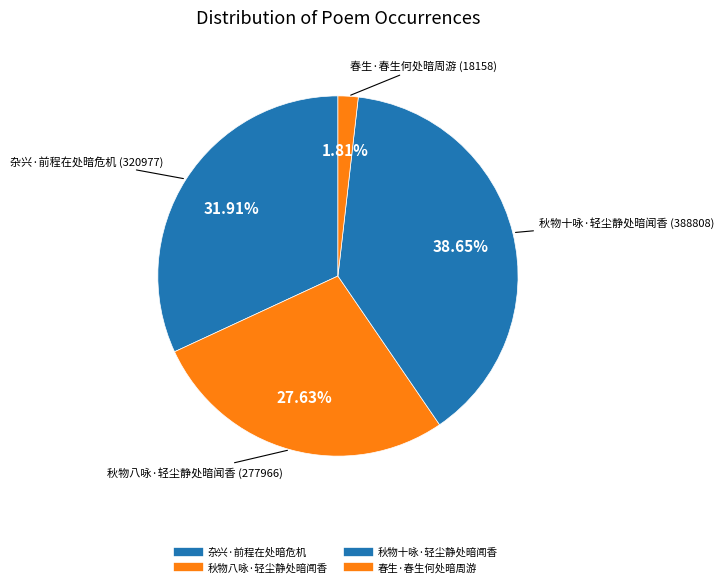

Is 杂兴·前程在处暗危机 the majority of the pie?

No